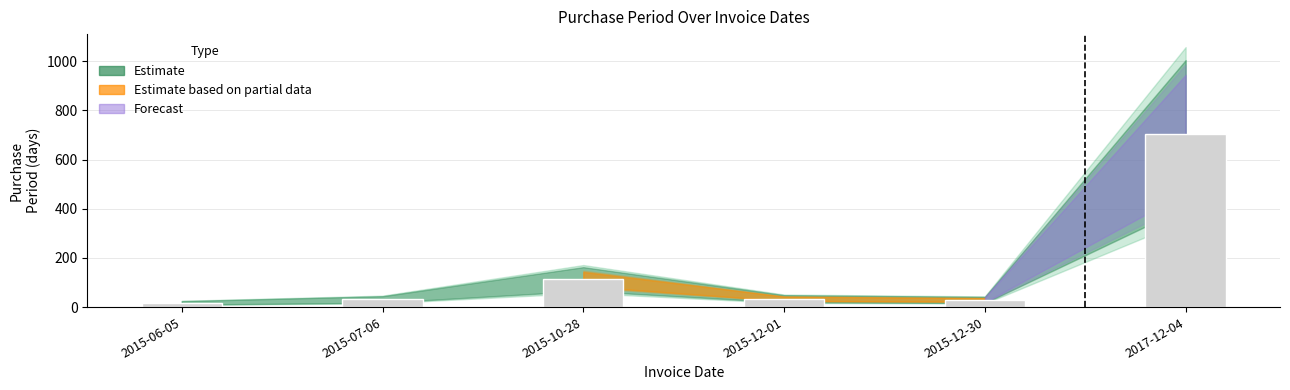

The value at 2015-12-01 is 34. True or false?

True